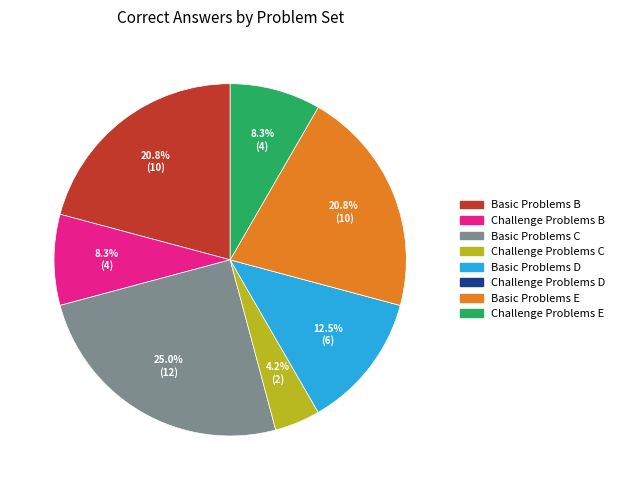

Is there any slice that represents more than half of the pie?

No